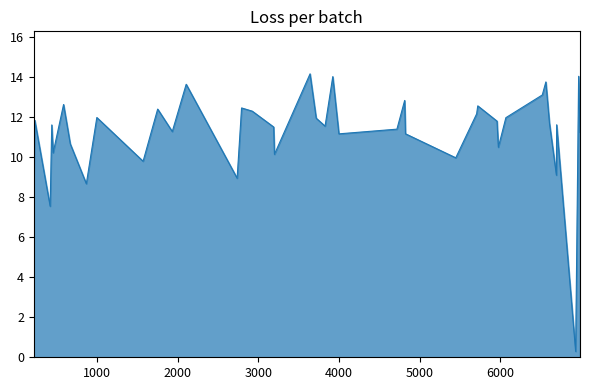

What is the maximum value shown in the chart?

14.2